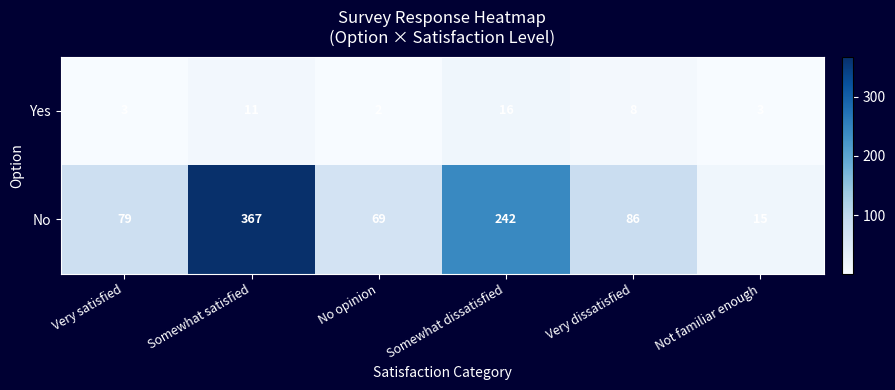

Which series changed the most between Very satisfied and Not familiar enough?

No